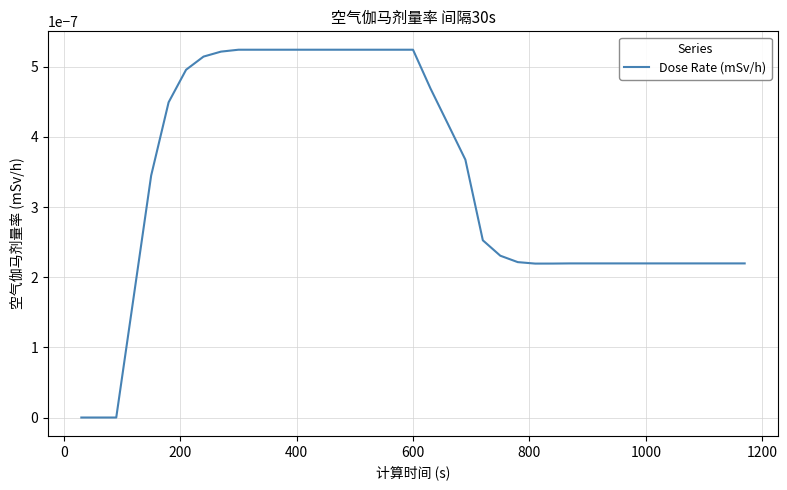

How many points are lower than both their immediate neighbors (excluding endpoints)?

1